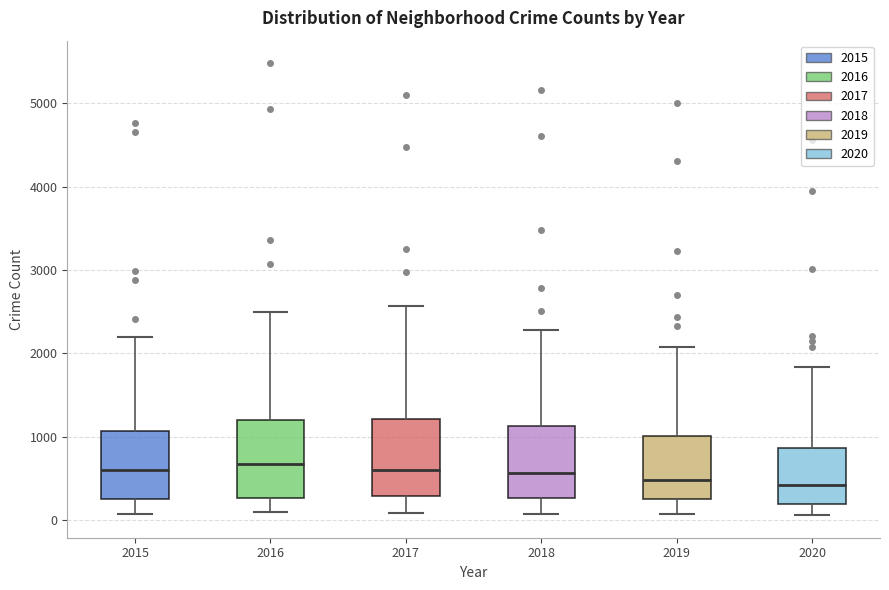

Where does the upper whisker of the box at x = 2018 end on the y-axis? The values are not printed on the chart, so give them approximately, as read against the axis.

2300